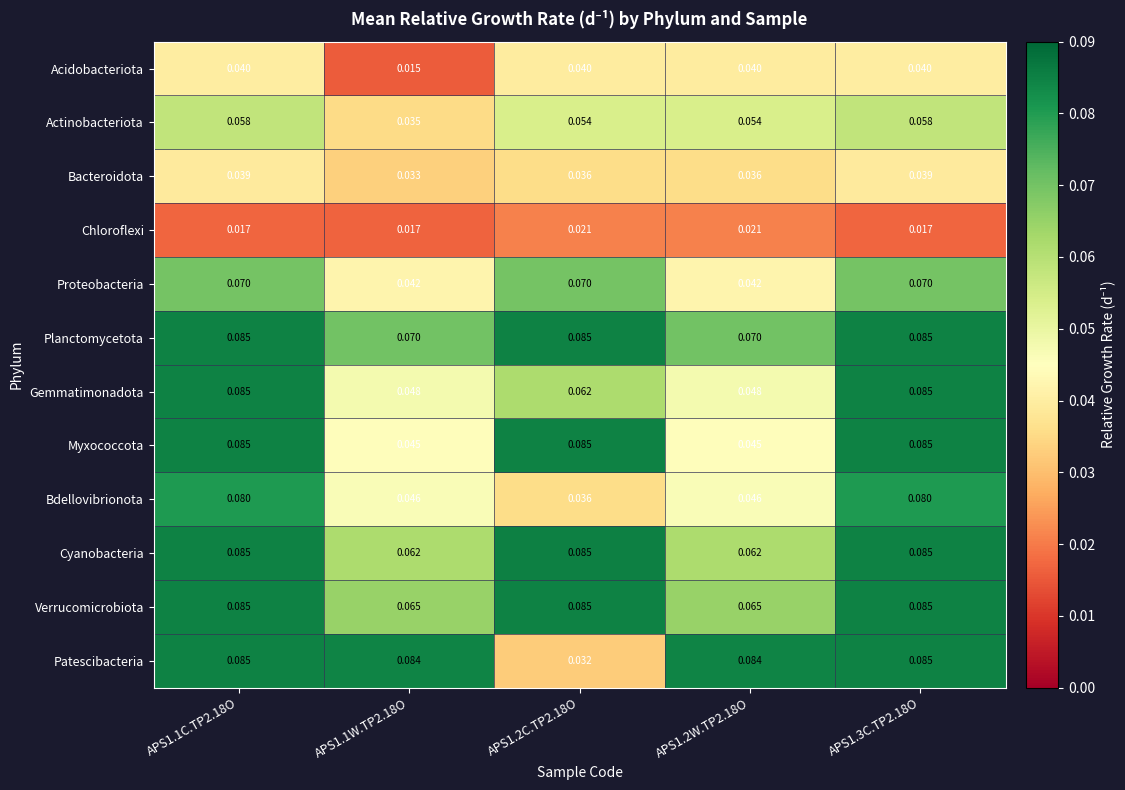

Is the value of Bacteroidota at APS1.1C.TP2.18O greater than the value of Planctomycetota at APS1.2W.TP2.18O?

No